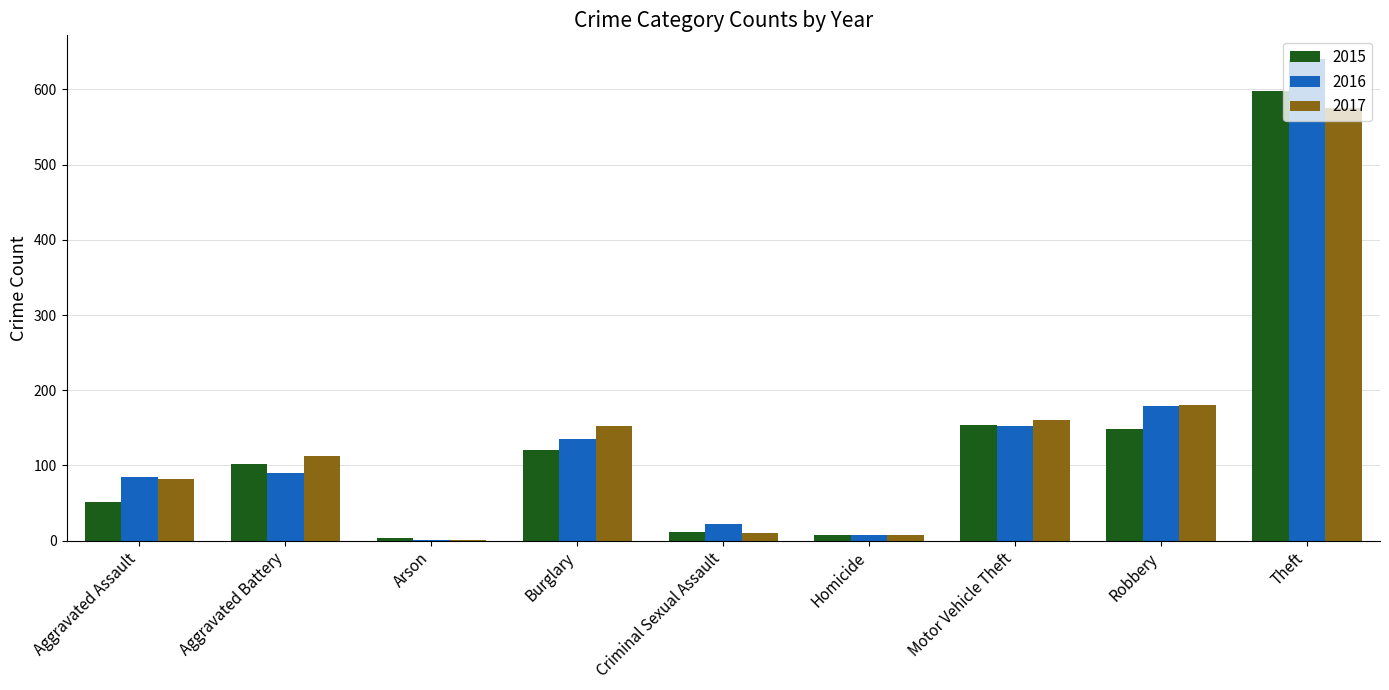

The value of 2015 at Burglary is 120. True or false?

True